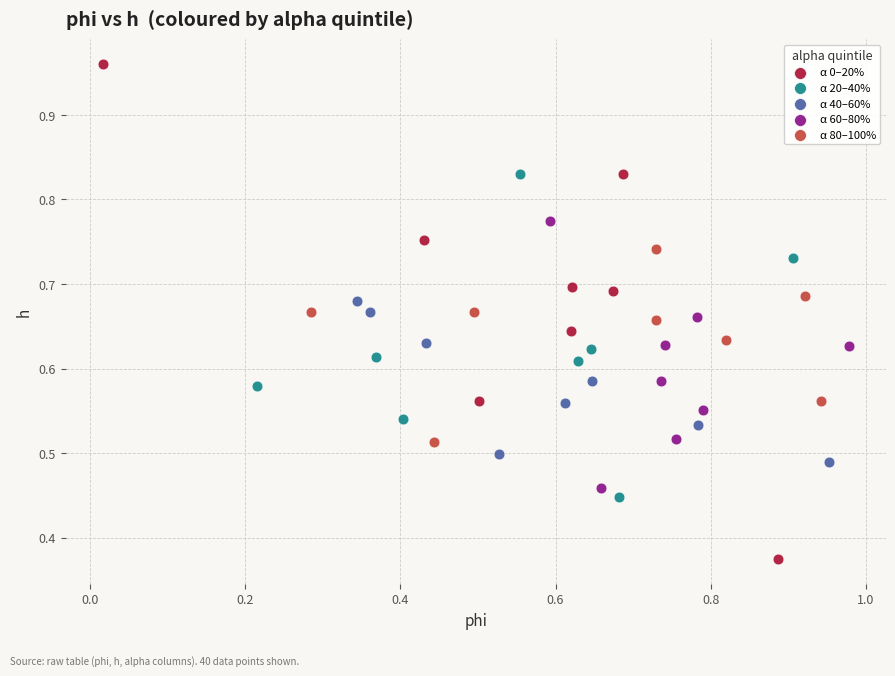

Which series contains the highest Y value?

α 0–20%